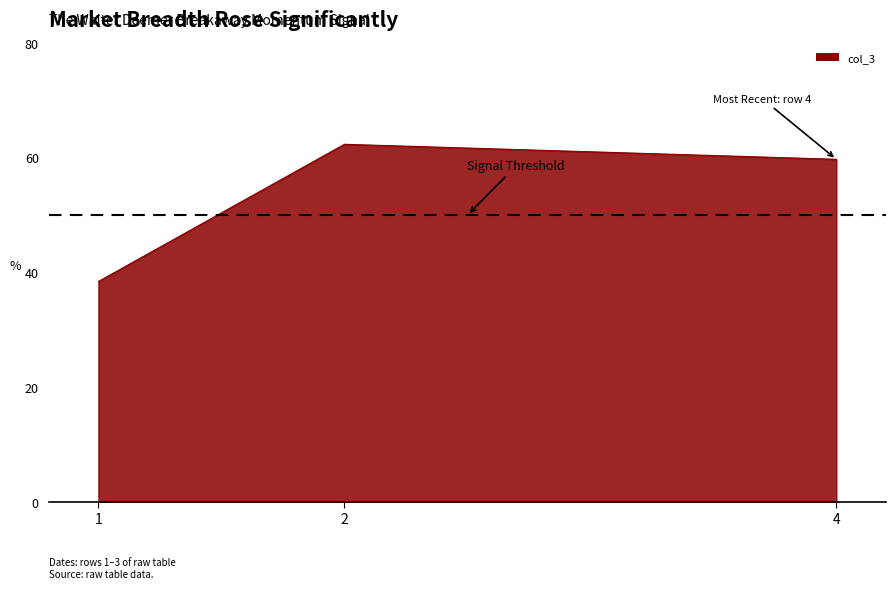

What is the ratio of the value at 1 to the value at 4?

0.6